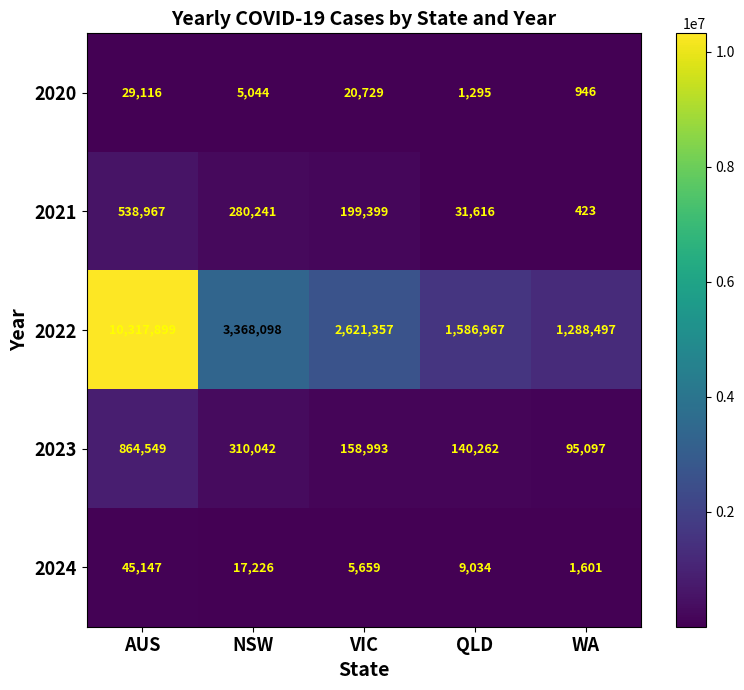

What is the difference between the highest and lowest values at QLD?

1585672